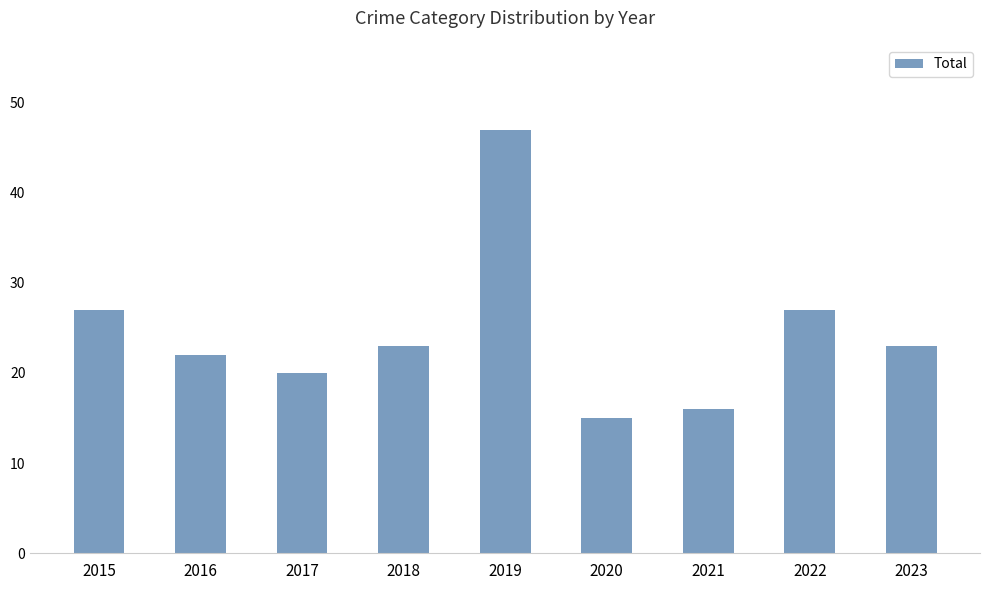

Reading left to right, list all the values displayed in this chart.

27	22	20	23	47	15	16	27	23